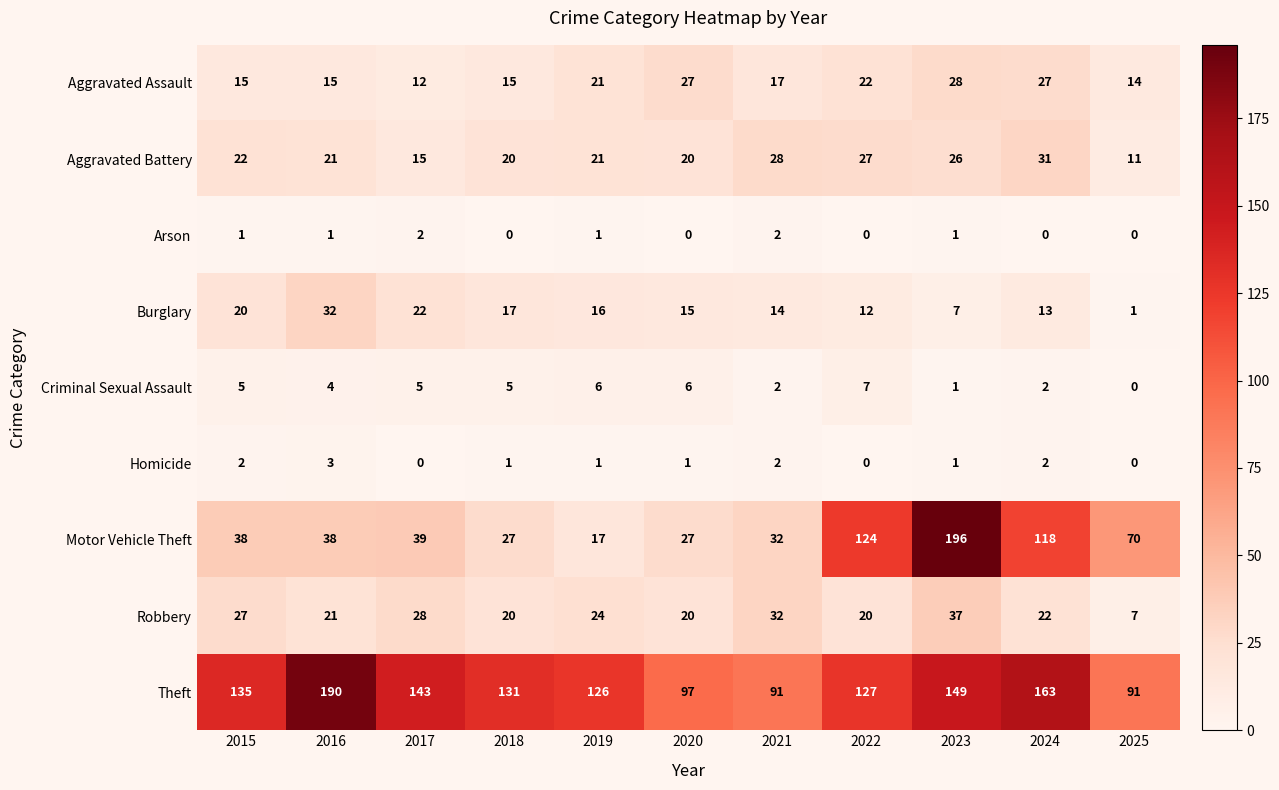

What is the maximum value shown in the chart?

196